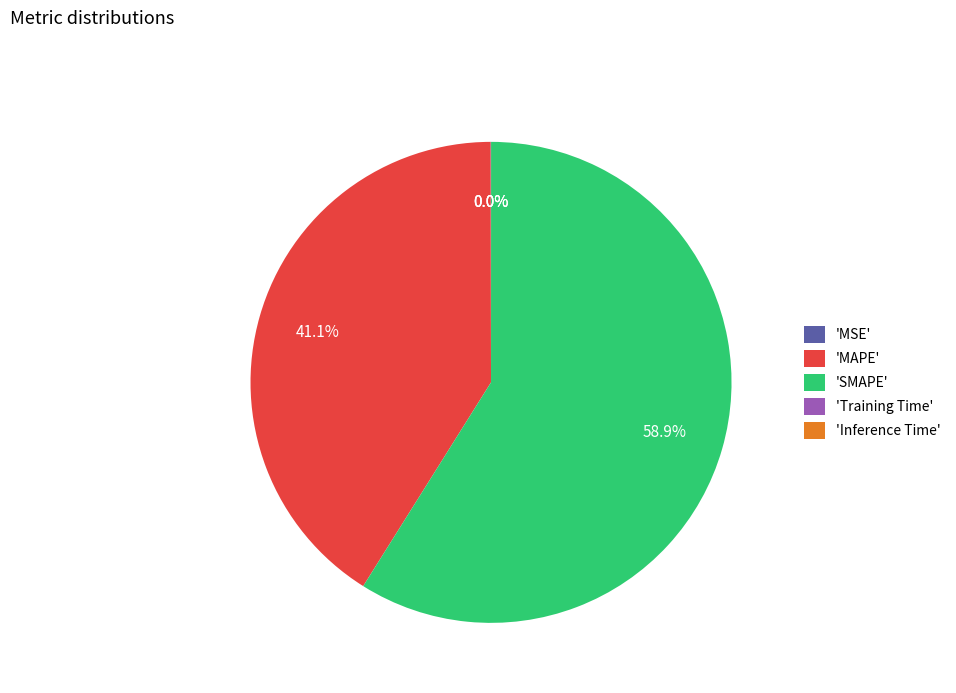

What percentage is NOT represented by 'MAPE'?

58.9%